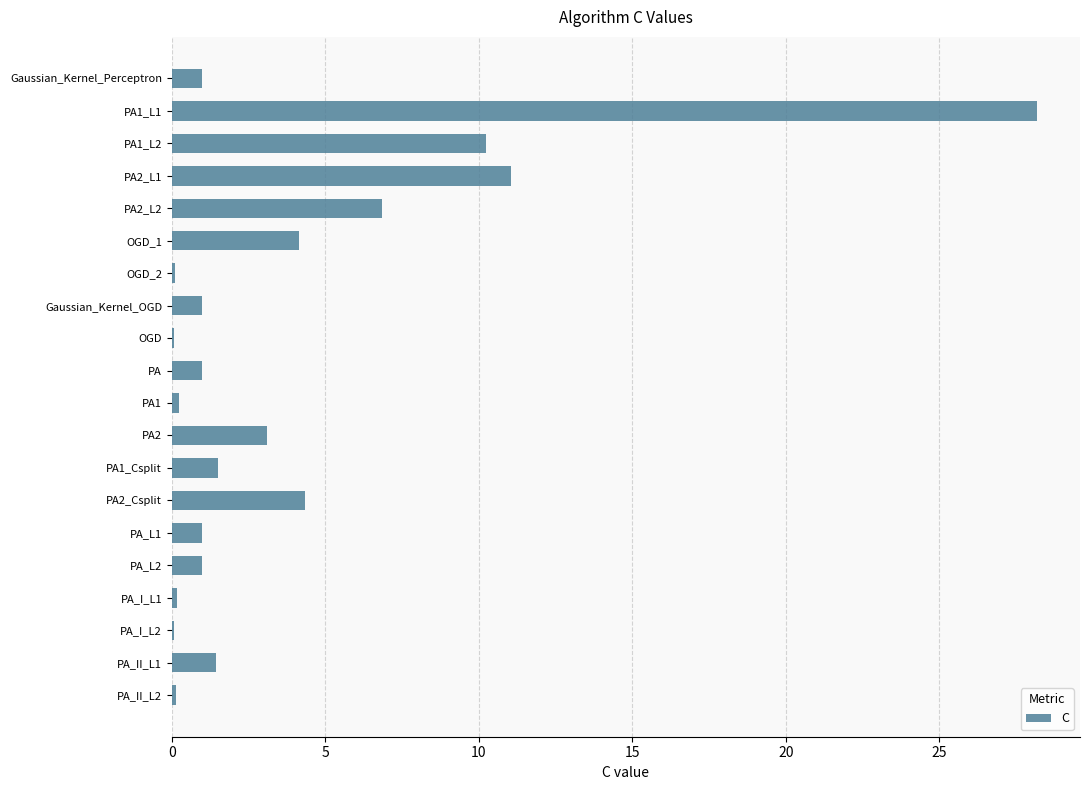

What is the ratio of the value at Gaussian_Kernel_Perceptron to the value at PA?

1.0